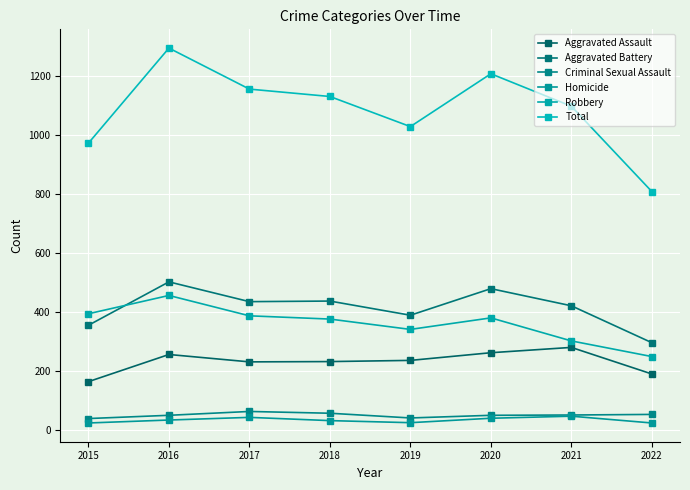

The Robbery series shows 168 at 2018. True or false?

False